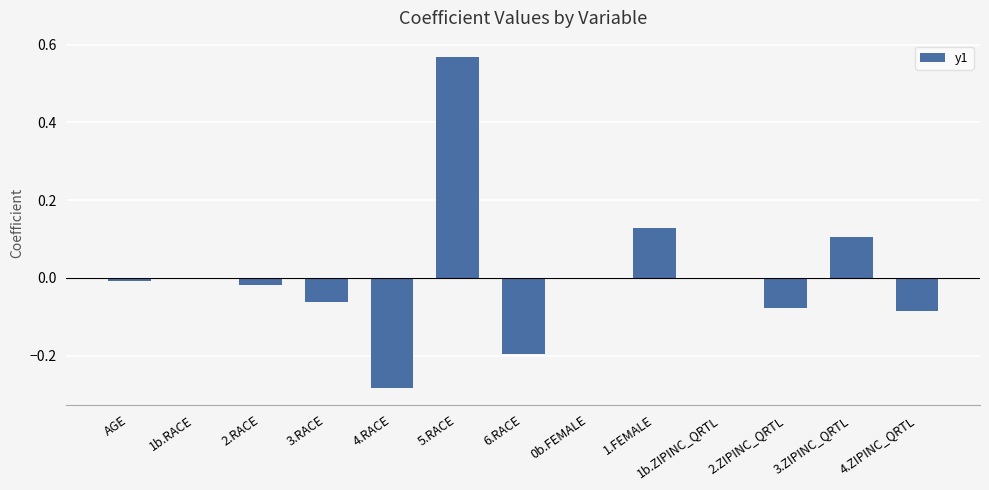

Between 1.FEMALE and 3.ZIPINC_QRTL, which is larger?

1.FEMALE